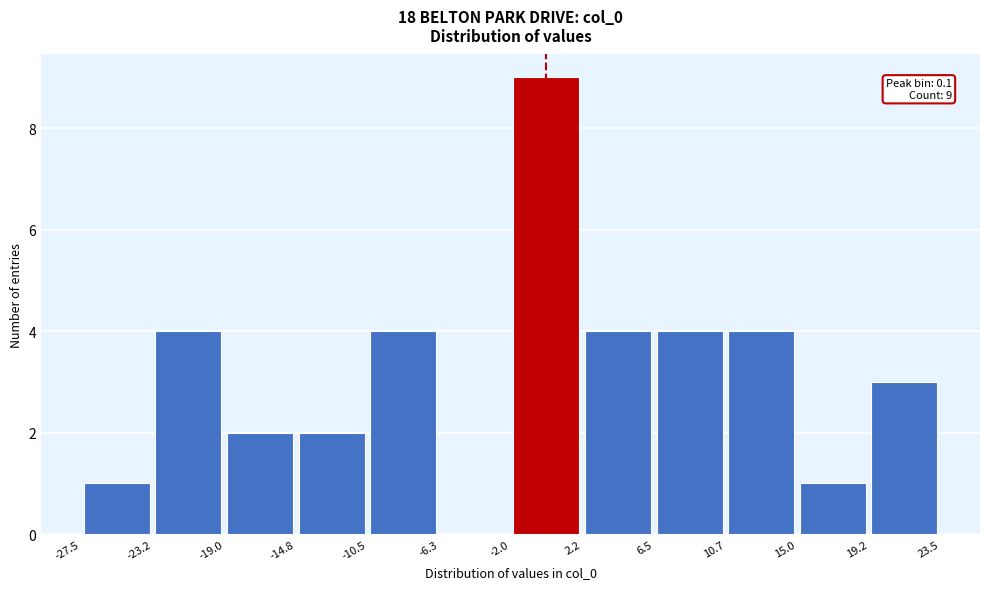

Over which range of the x-axis is the bar tallest?

-2.0 to 2.2